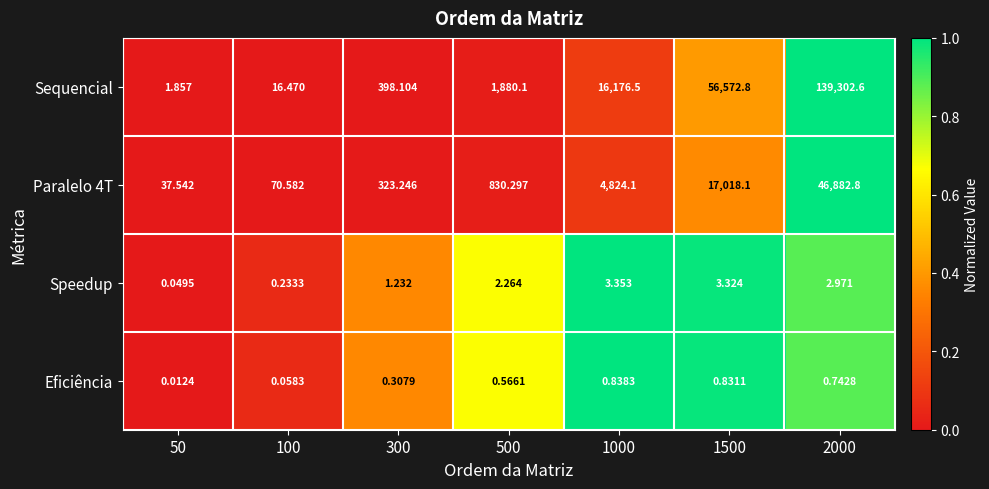

Which series has the largest range (max minus min)?

Sequencial